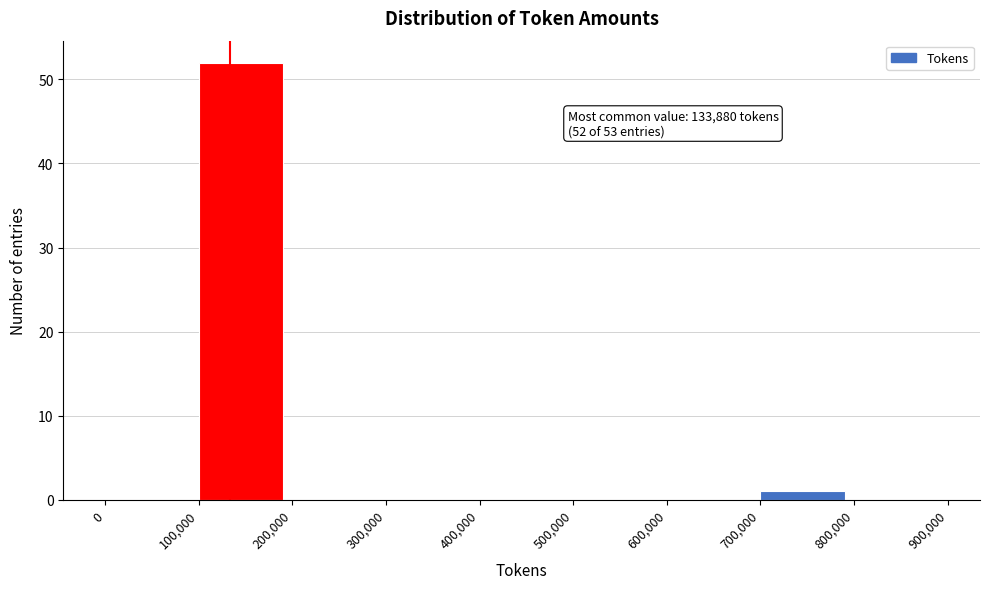

Which range on the x-axis has the tallest bar?

100,000 to 200,000